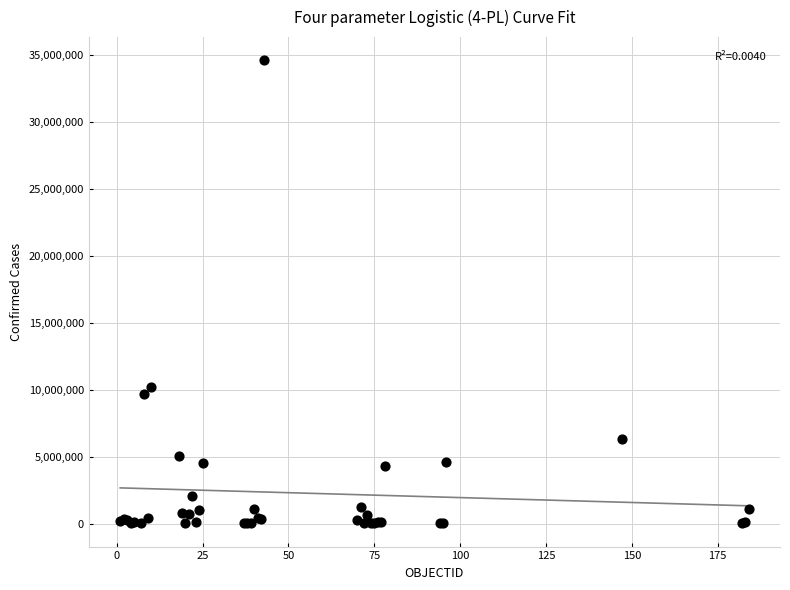

What Y value in the scatter plot is closest to 17316000?

10204195